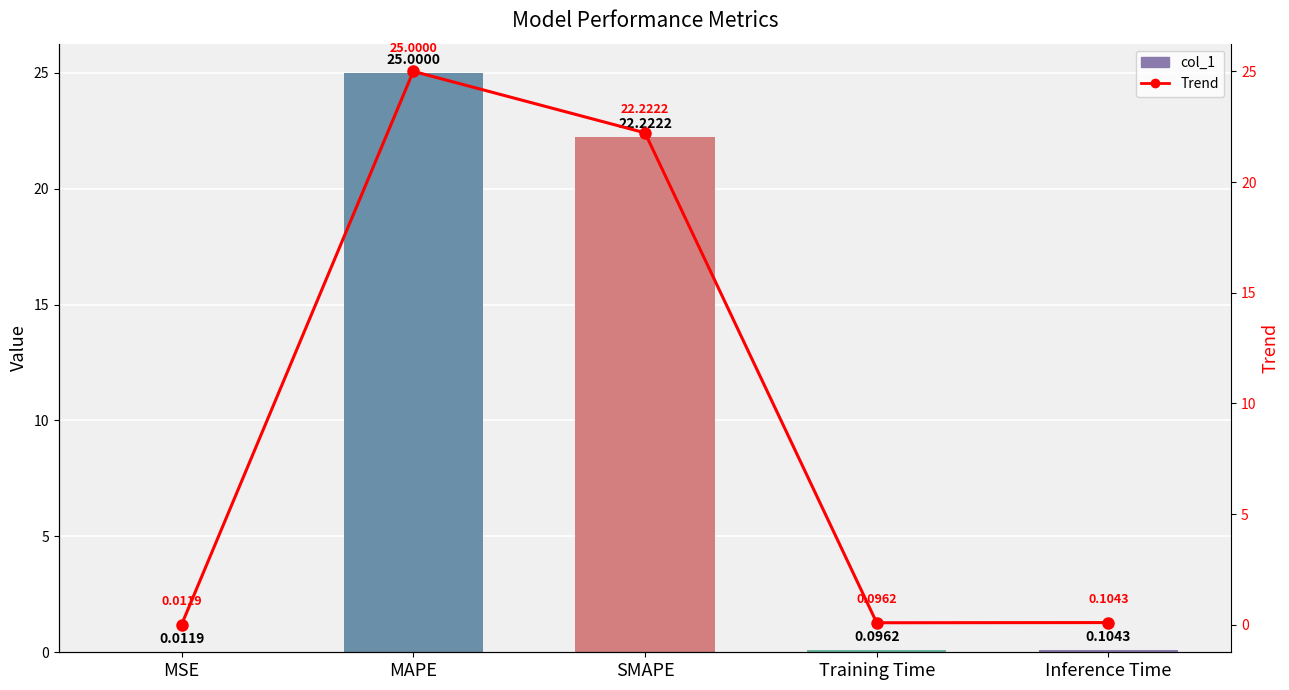

Are the bars horizontal?

No